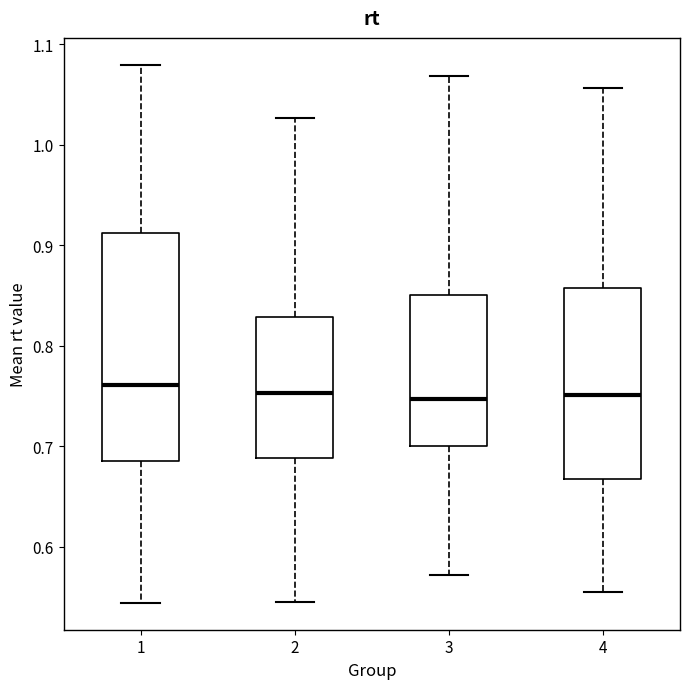

Where is the upper edge of the box at x = 3 on the y-axis? The values are not printed on the chart, so give them approximately, as read against the axis.

0.85